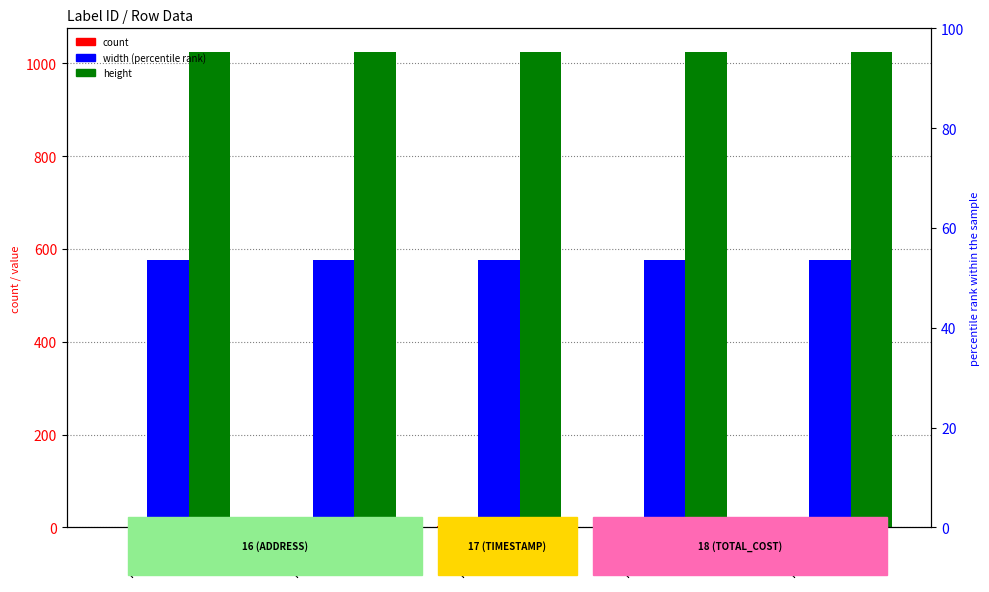

How many data points in index are less than 2?

2